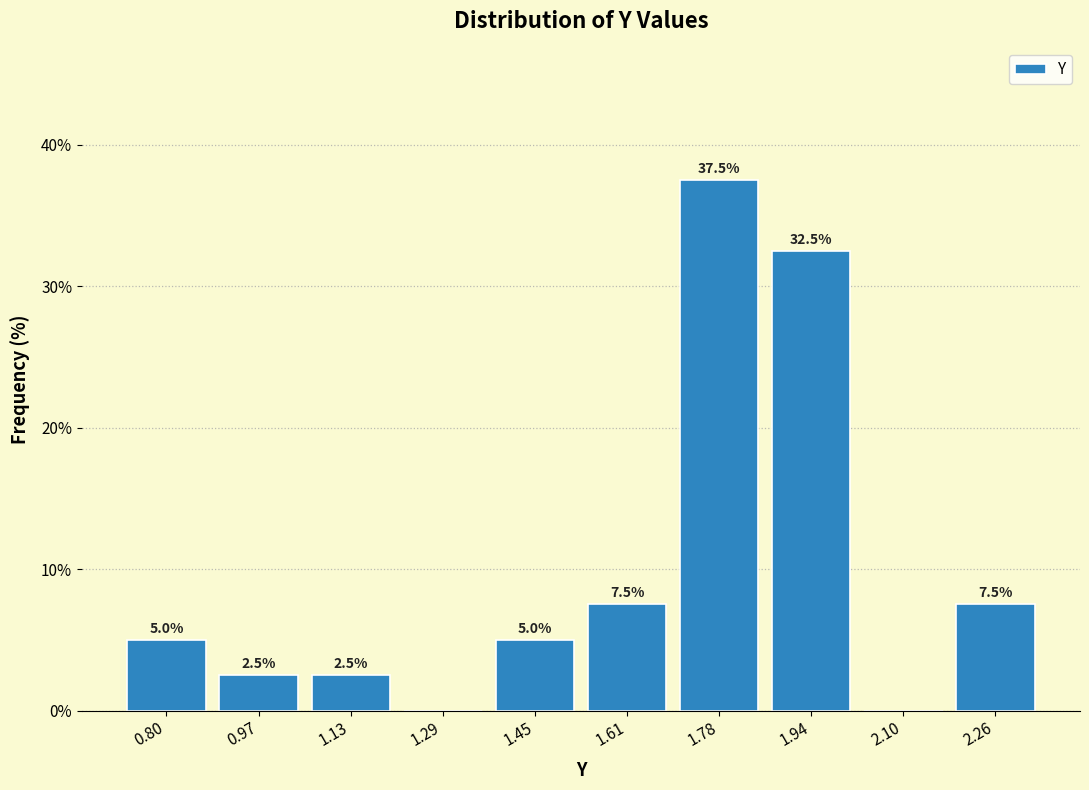

Which range on the x-axis has the tallest bar?

1.70 to 1.86